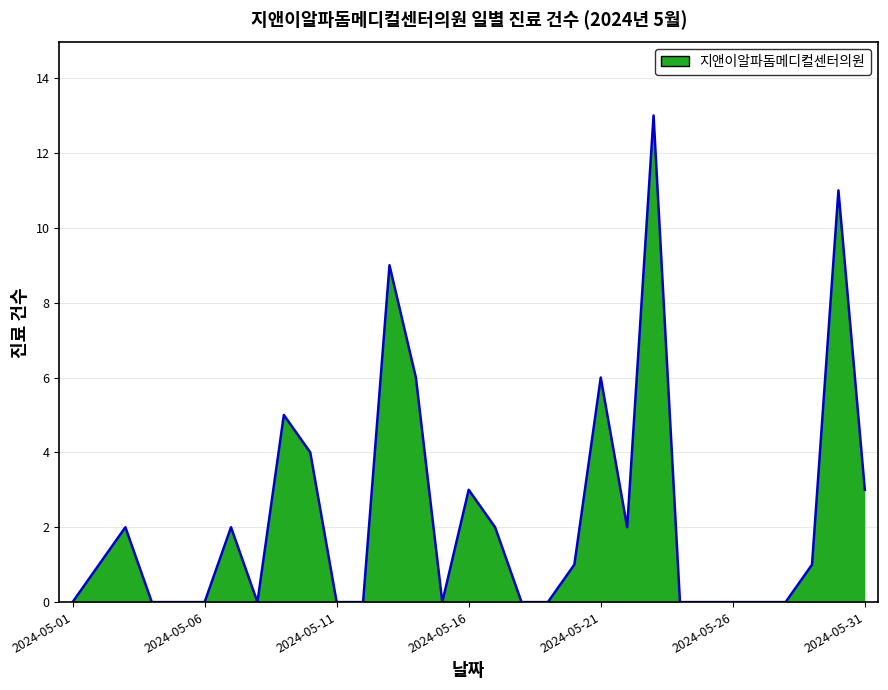

Reading left to right, what are all the values shown in this chart?

0	1	2	0	0	0	2	0	5	4	0	0	9	6	0	3	2	0	0	1	6	2	13	0	0	0	0	0	1	11	3